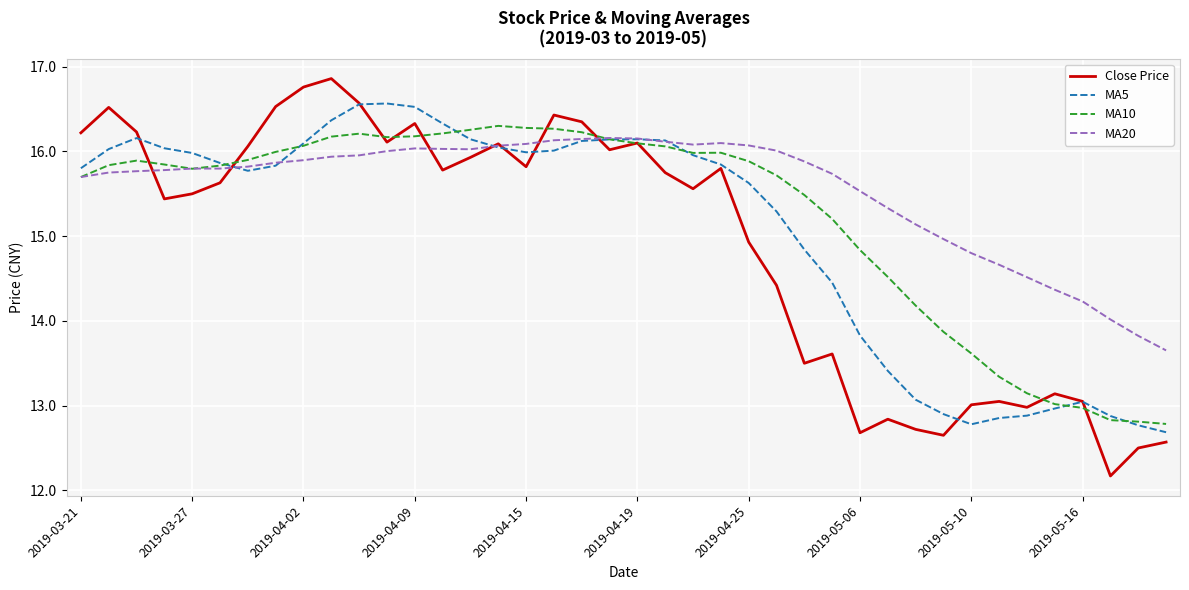

What is the highest value of the MA5 series?

16.6